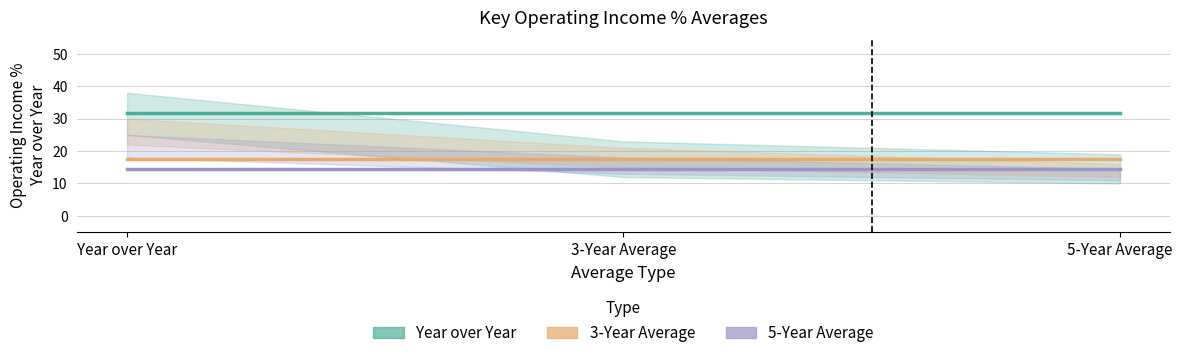

Rank the series by their average value, from lowest to highest.

5-Year Average, 3-Year Average, Year over Year